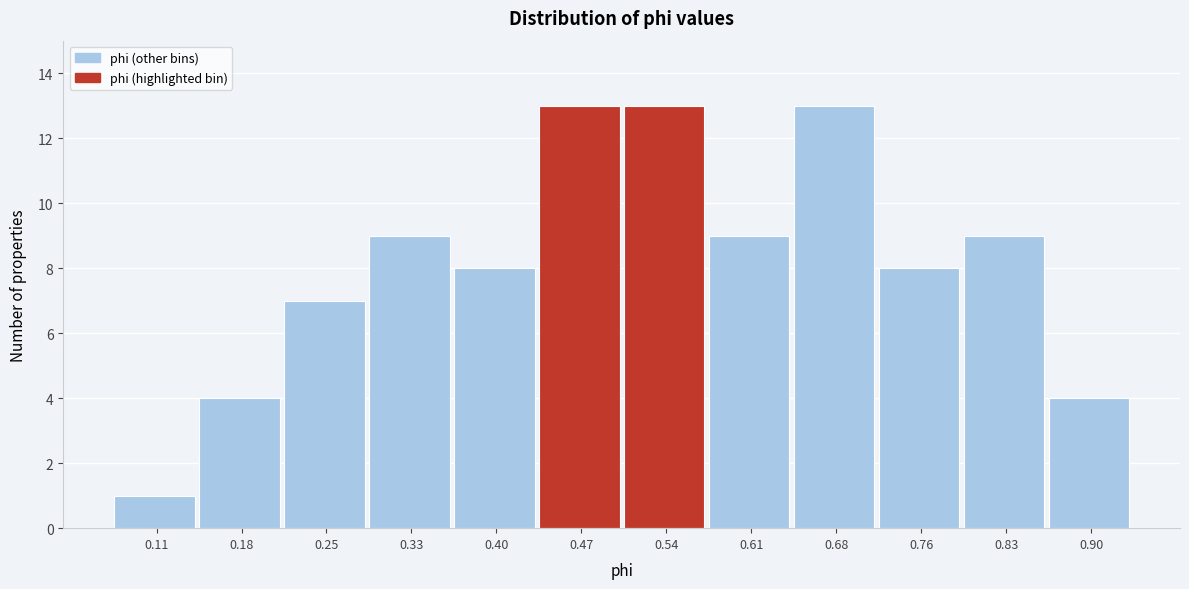

Reading left to right, transcribe this chart: for each bar, give the range it covers on the x-axis and its height. Neither the bar edges nor the heights are printed on the chart, so give them approximately, as read against the axes.

0.07 to 0.15: 1
0.15 to 0.22: 4
0.22 to 0.29: 7
0.29 to 0.36: 9
0.36 to 0.43: 8
0.43 to 0.50: 13
0.50 to 0.58: 13
0.58 to 0.65: 9
0.65 to 0.72: 13
0.72 to 0.79: 8
0.79 to 0.86: 9
0.86 to 0.94: 4